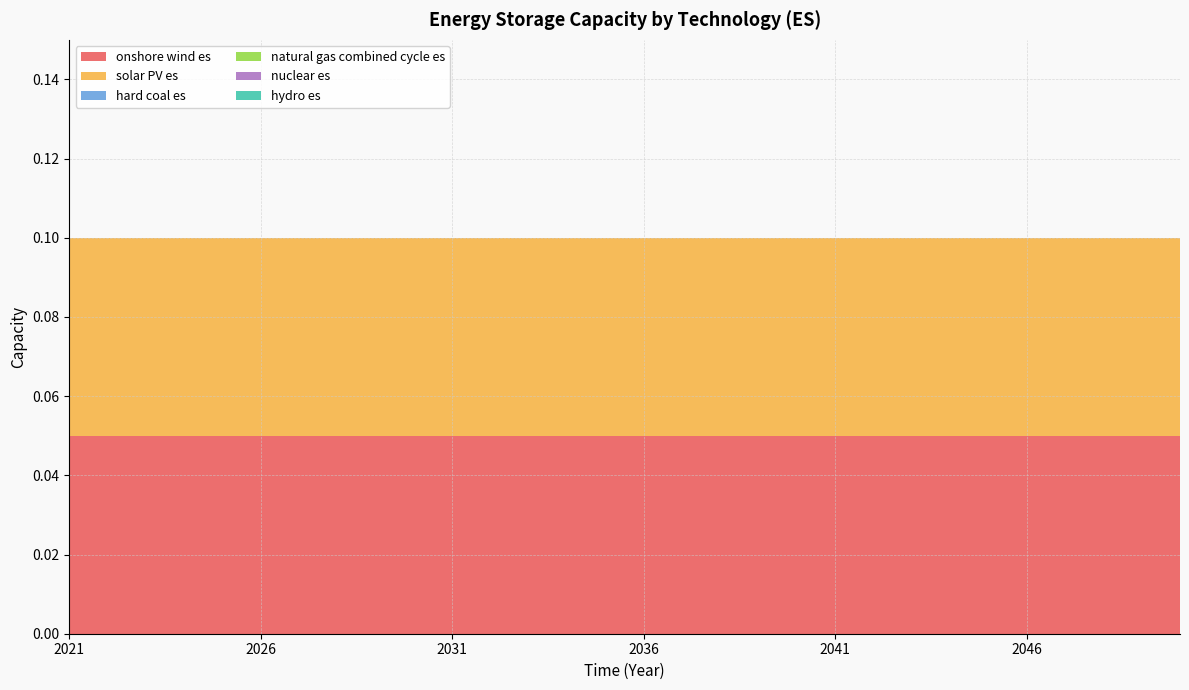

Reading left to right, extract all data points from this chart.

onshore wind es: 0.1	0.1	0.1	0.1	0.1	0.1	0.1	0.1	0.1	0.1	0.1	0.1	0.1	0.1	0.1	0.1	0.1	0.1	0.1	0.1	0.1	0.1	0.1	0.1	0.1	0.1	0.1	0.1	0.1	0.1
solar PV es: 0.1	0.1	0.1	0.1	0.1	0.1	0.1	0.1	0.1	0.1	0.1	0.1	0.1	0.1	0.1	0.1	0.1	0.1	0.1	0.1	0.1	0.1	0.1	0.1	0.1	0.1	0.1	0.1	0.1	0.1
hard coal es: 0.0	0.0	0.0	0.0	0.0	0.0	0.0	0.0	0.0	0.0	0.0	0.0	0.0	0.0	0.0	0.0	0.0	0.0	0.0	0.0	0.0	0.0	0.0	0.0	0.0	0.0	0.0	0.0	0.0	0.0
natural gas combined cycle es: 0.0	0.0	0.0	0.0	0.0	0.0	0.0	0.0	0.0	0.0	0.0	0.0	0.0	0.0	0.0	0.0	0.0	0.0	0.0	0.0	0.0	0.0	0.0	0.0	0.0	0.0	0.0	0.0	0.0	0.0
nuclear es: 0.0	0.0	0.0	0.0	0.0	0.0	0.0	0.0	0.0	0.0	0.0	0.0	0.0	0.0	0.0	0.0	0.0	0.0	0.0	0.0	0.0	0.0	0.0	0.0	0.0	0.0	0.0	0.0	0.0	0.0
hydro es: 0.0	0.0	0.0	0.0	0.0	0.0	0.0	0.0	0.0	0.0	0.0	0.0	0.0	0.0	0.0	0.0	0.0	0.0	0.0	0.0	0.0	0.0	0.0	0.0	0.0	0.0	0.0	0.0	0.0	0.0